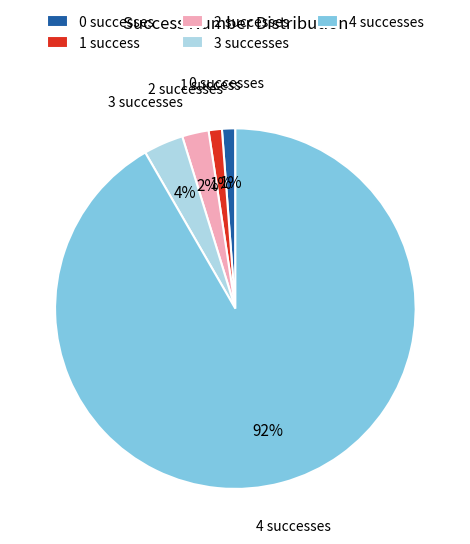

Combined, do 1 success and 3 successes account for over 50%?

No